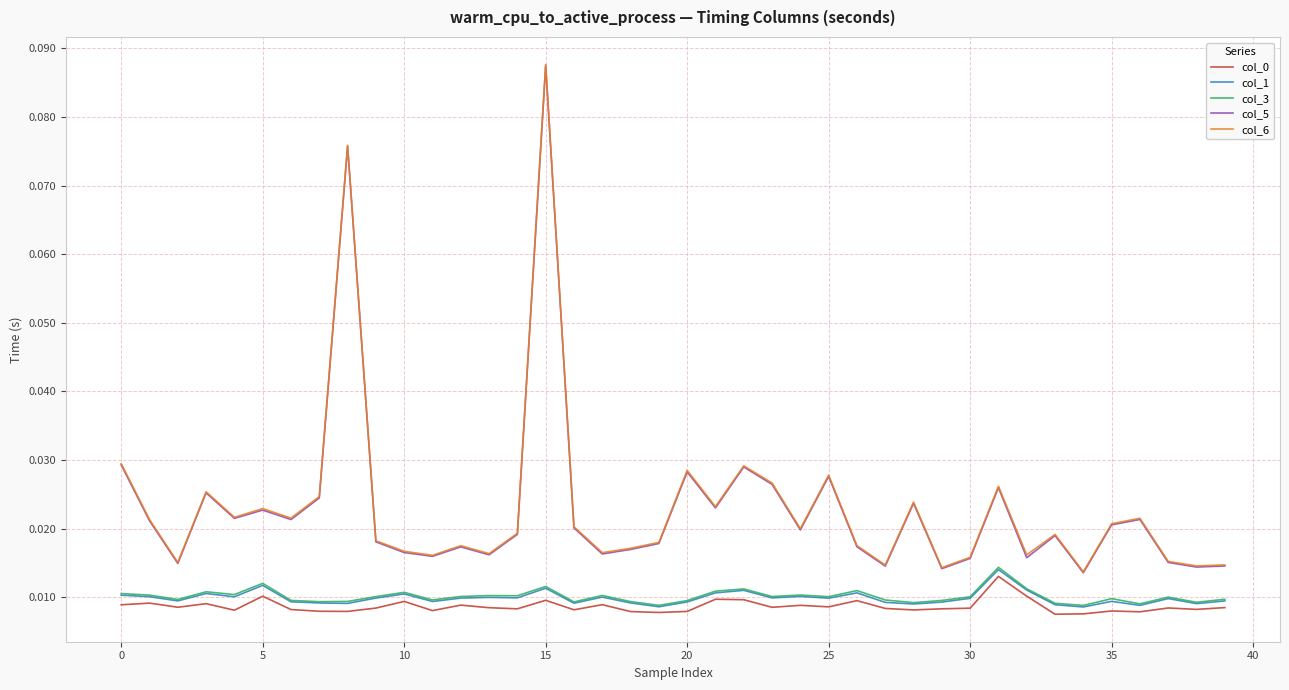

True or false: col_6 and col_3 cross at least once.

False